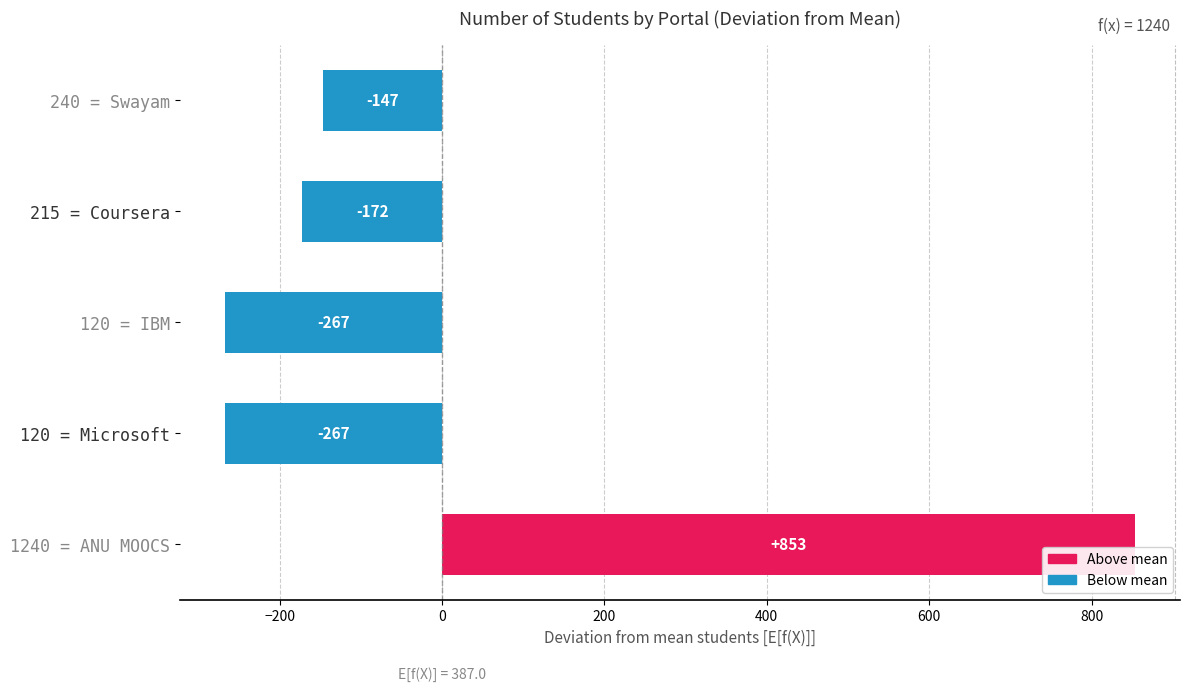

How many positive values are there?

1